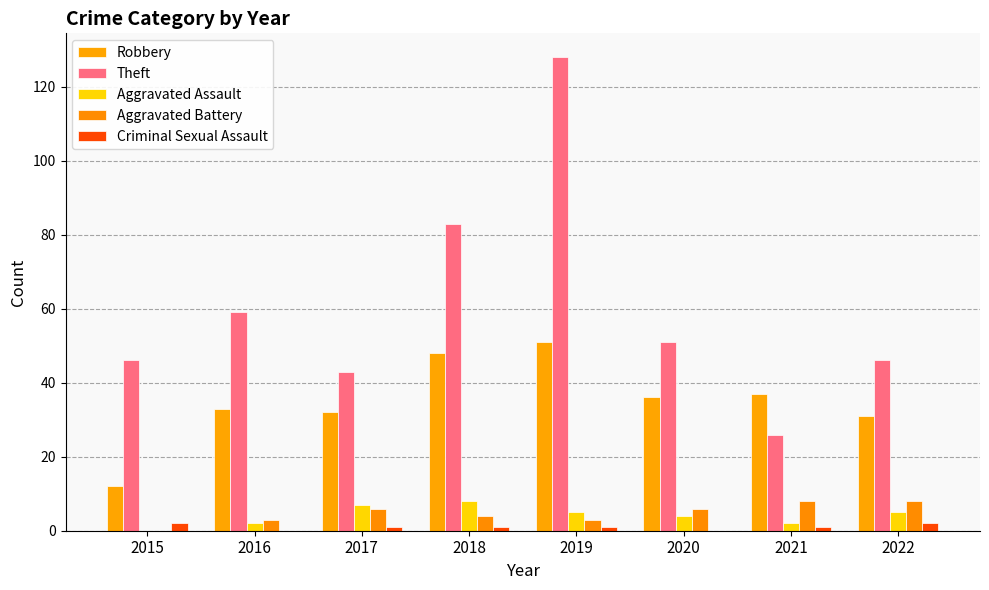

Which label corresponds to the largest value in the chart?

2019